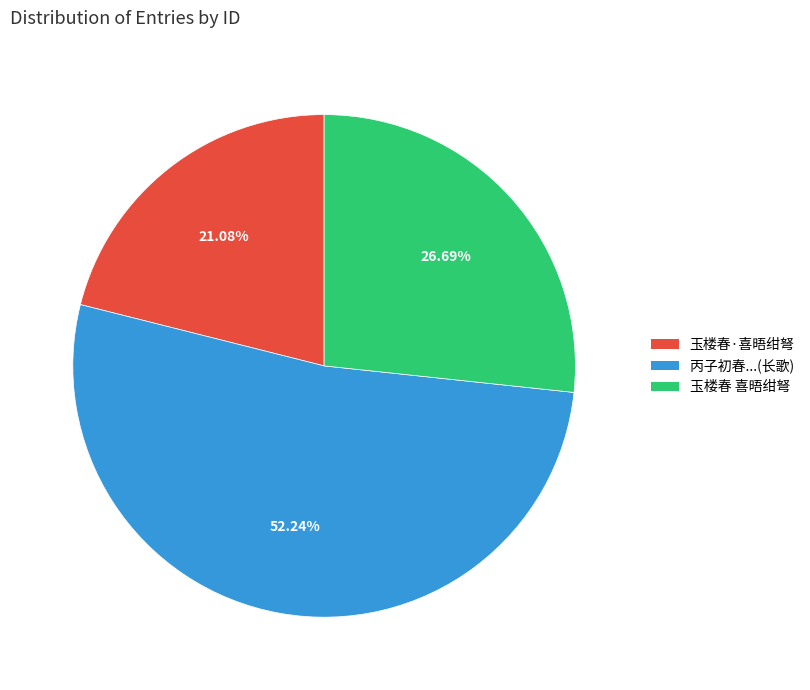

How many slices are in this pie chart?

3